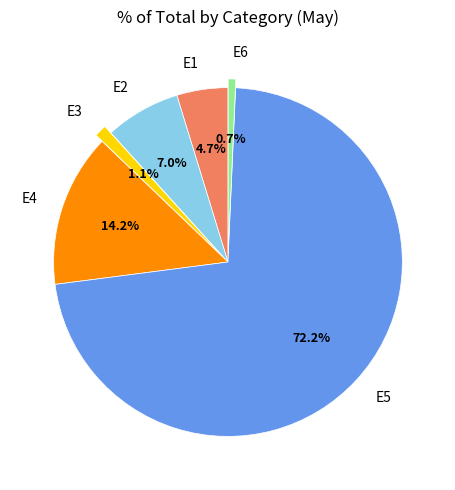

What is the largest slice in the pie chart?

E5